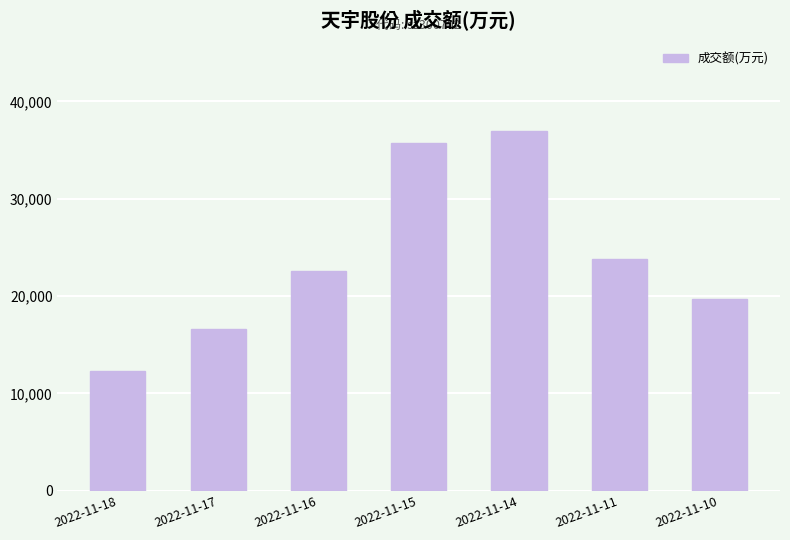

Which label corresponds to the smallest value in the chart?

2022-11-18